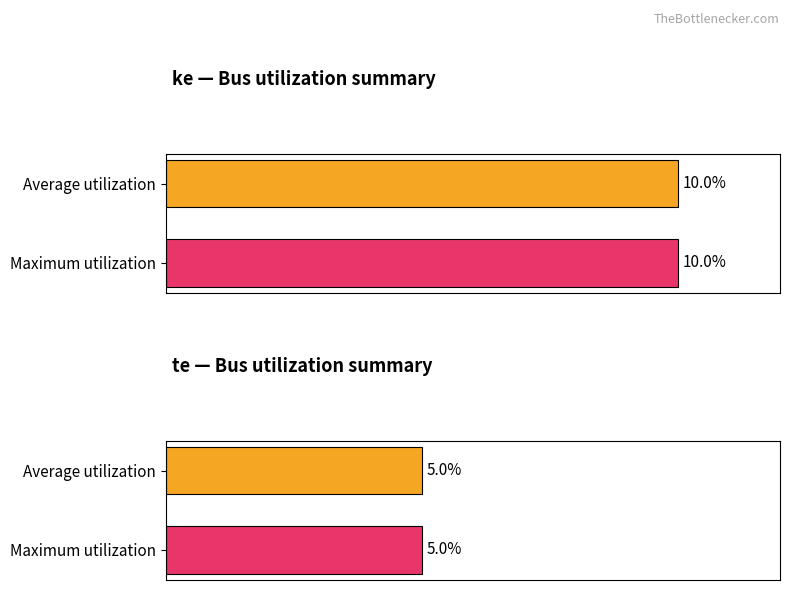

What are all the series names shown in the legend?

ke, te